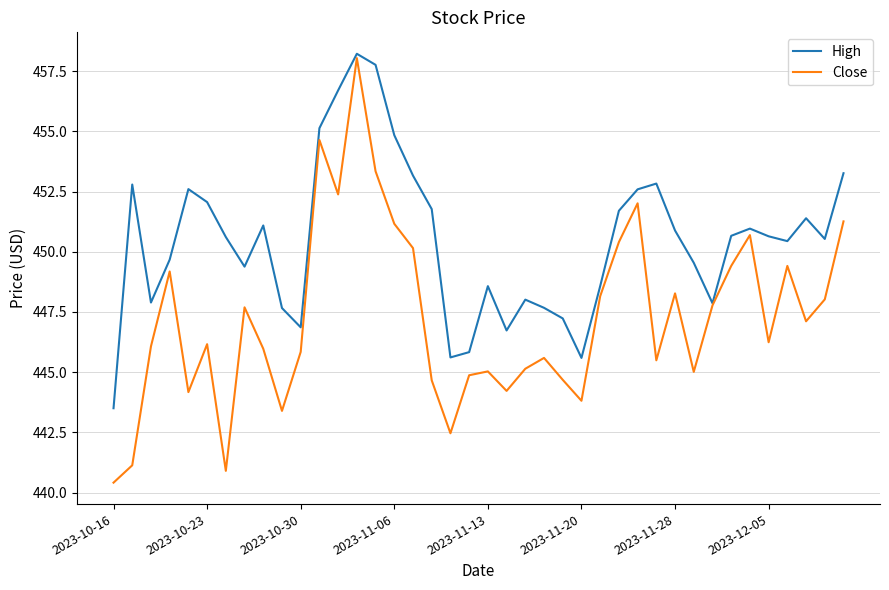

Rank the series by their average value, from lowest to highest.

Close, High